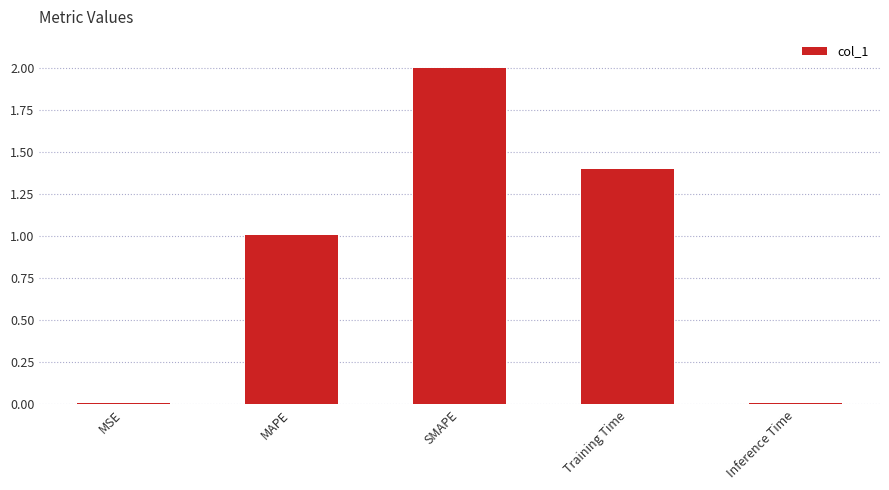

What position from the right is SMAPE?

3